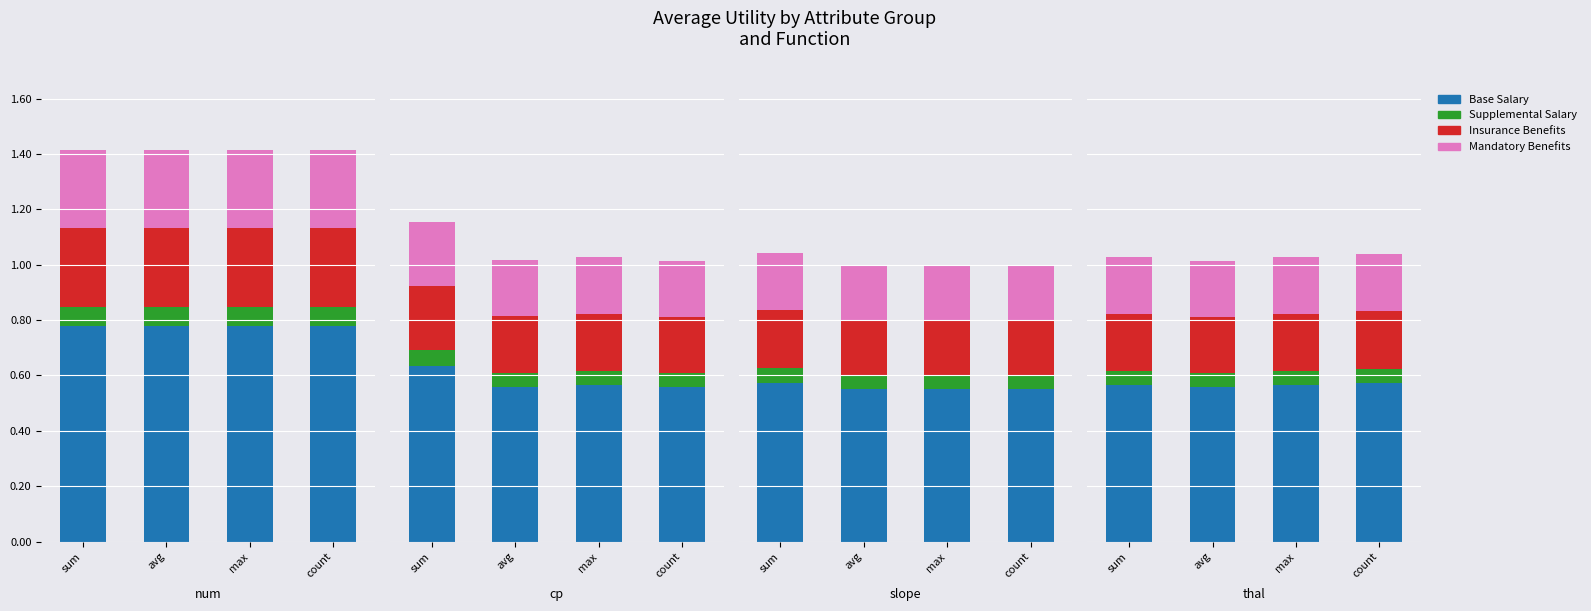

What is the average value of the Insurance Benefits series?

0.2